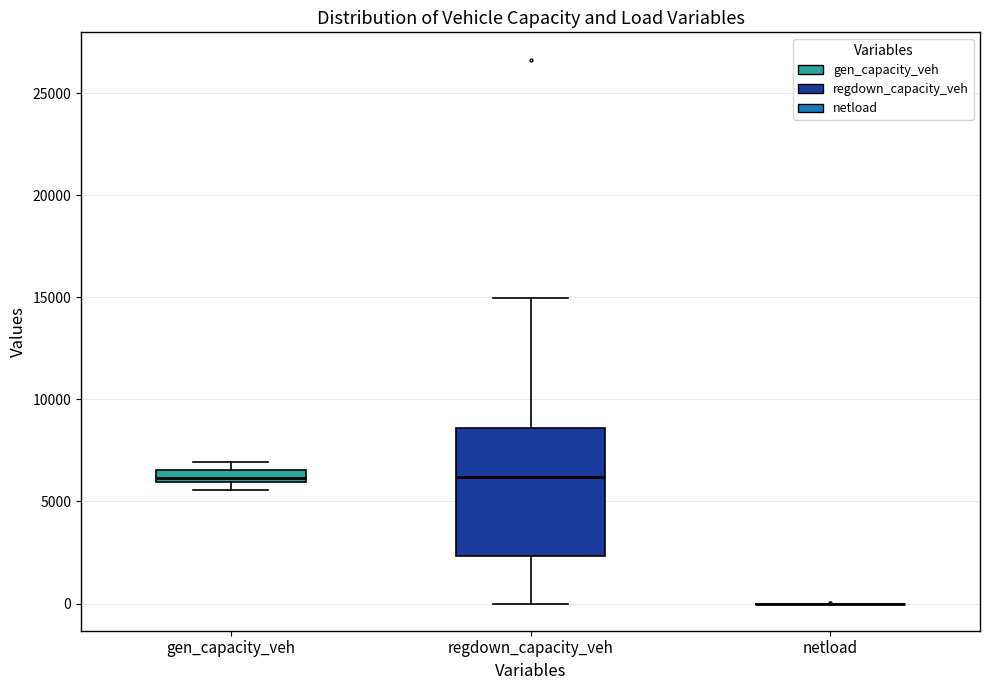

Which box is the tallest, from its lower edge to its upper edge?

regdown_capacity_veh